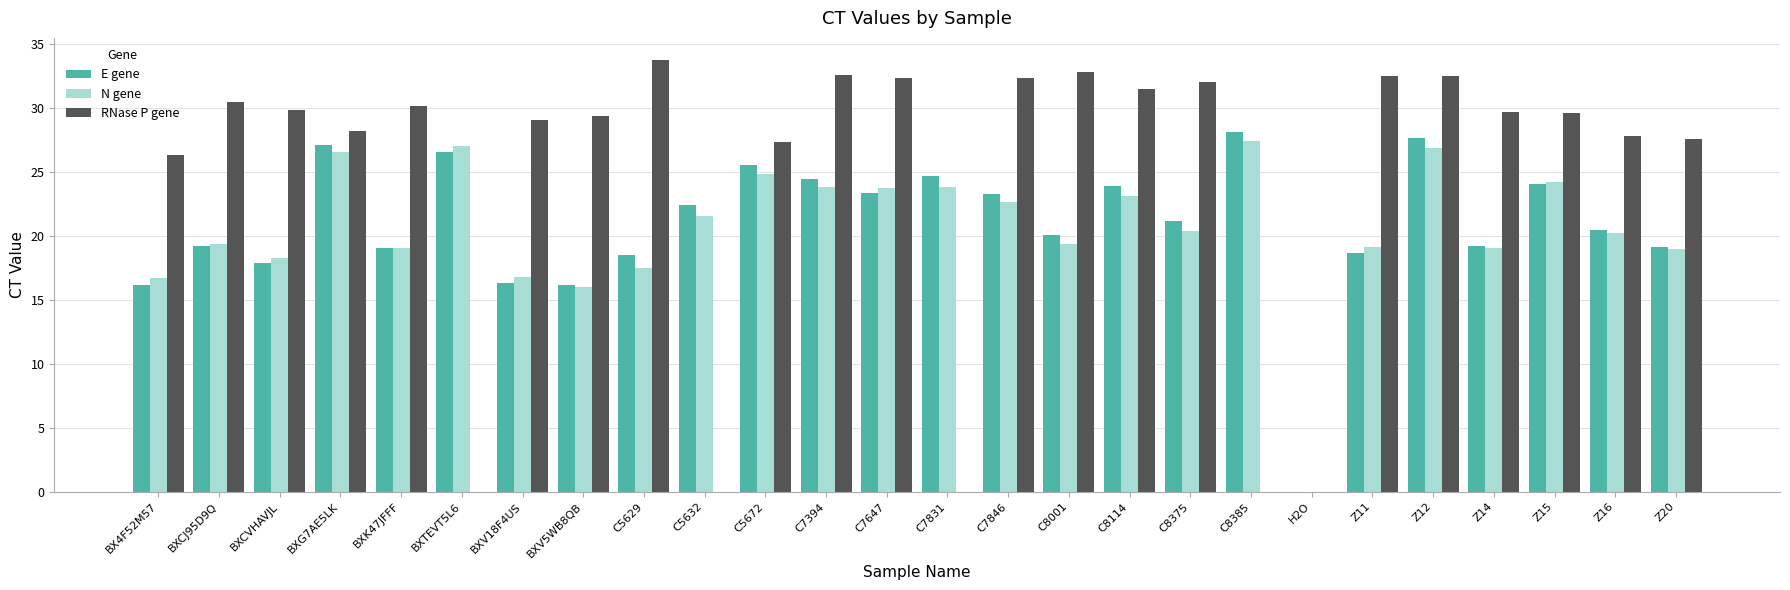

Read the RNase P gene value at C5672.

27.3